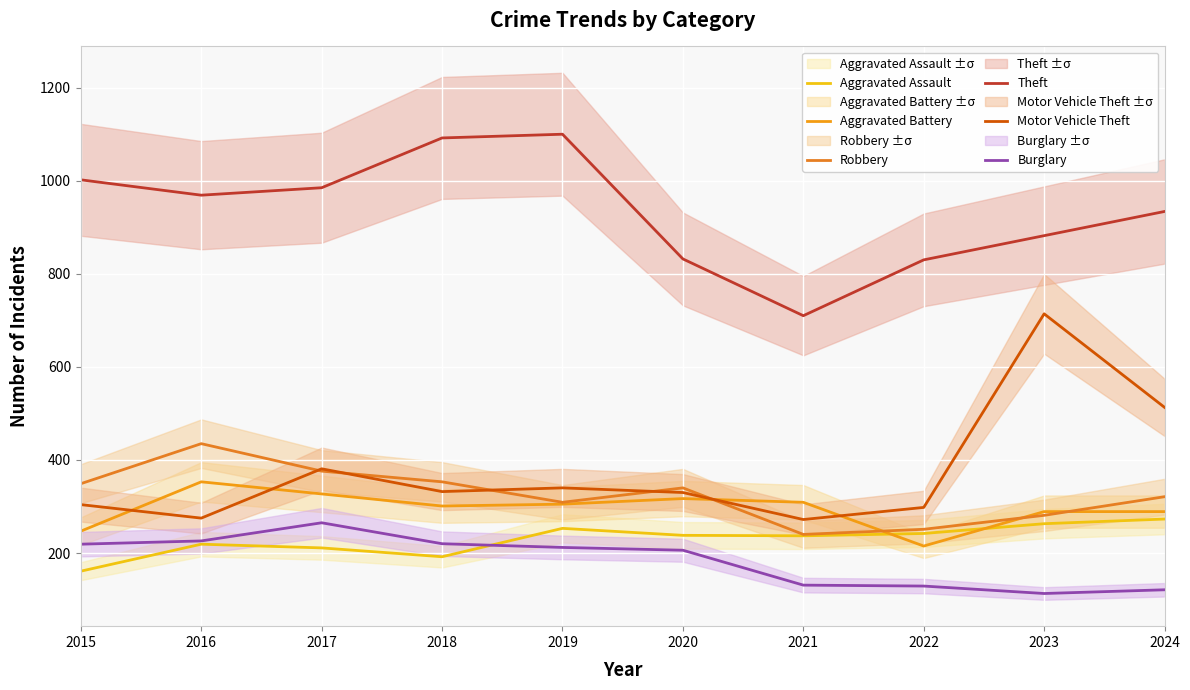

Where do Motor Vehicle Theft and Robbery first cross each other?

2016 and 2017